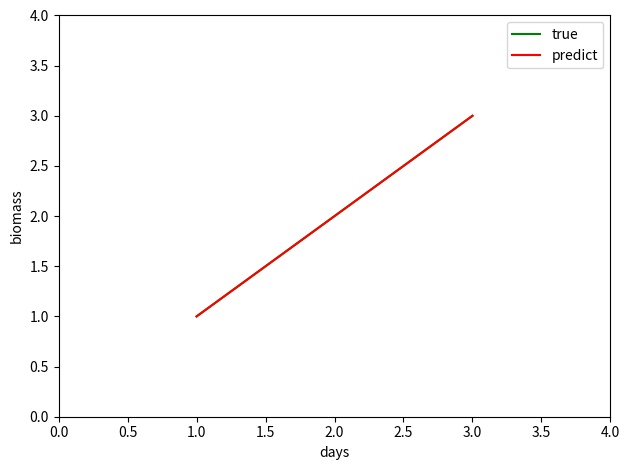

Does the chart display data point markers on the line(s)?

No